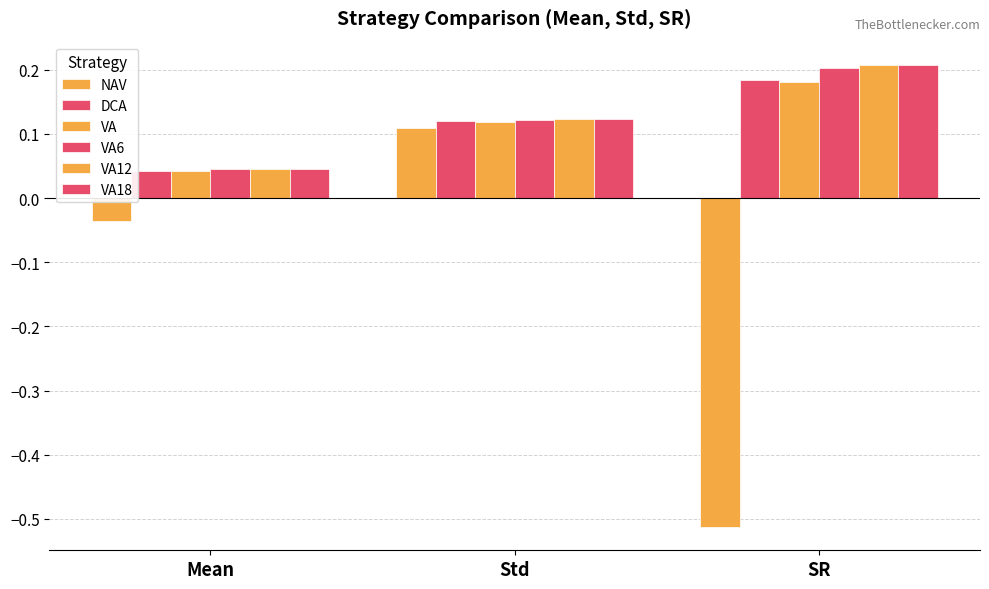

Count the VA12 values in the range 0 to 1.

3